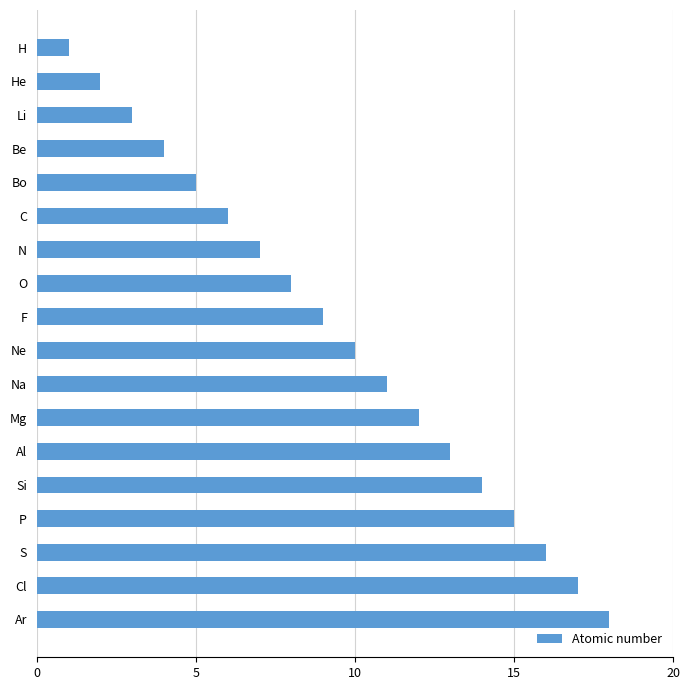

How many data points are less than 10?

9